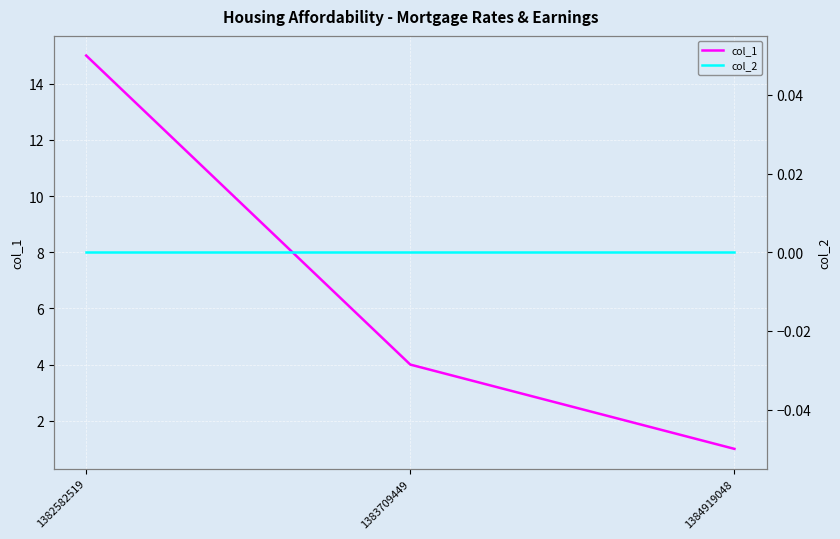

Does the chart display data point markers on the line(s)?

No